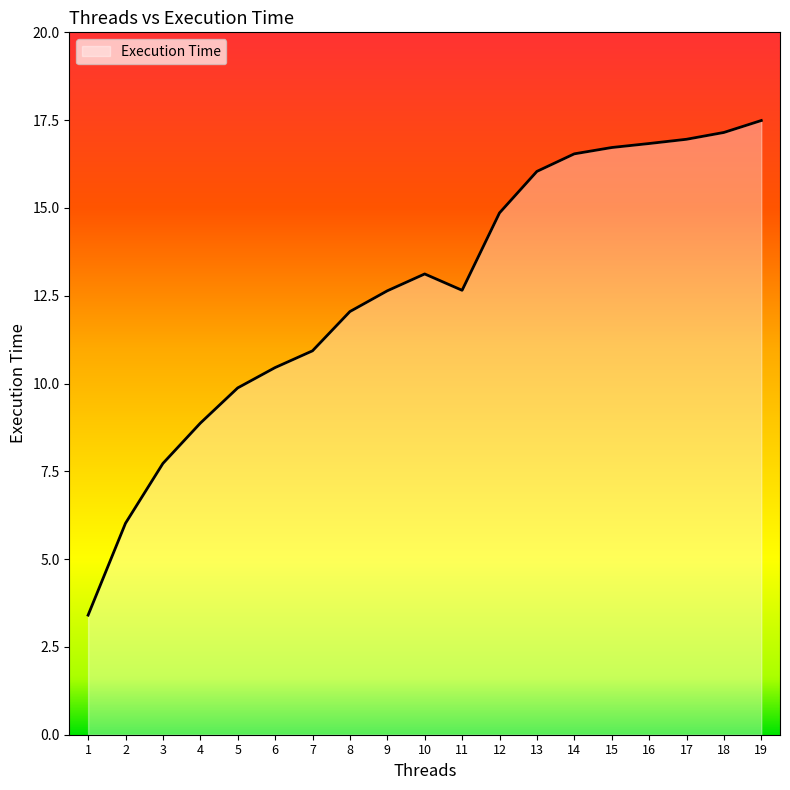

What is the change in value from 9 to 19?

+4.8